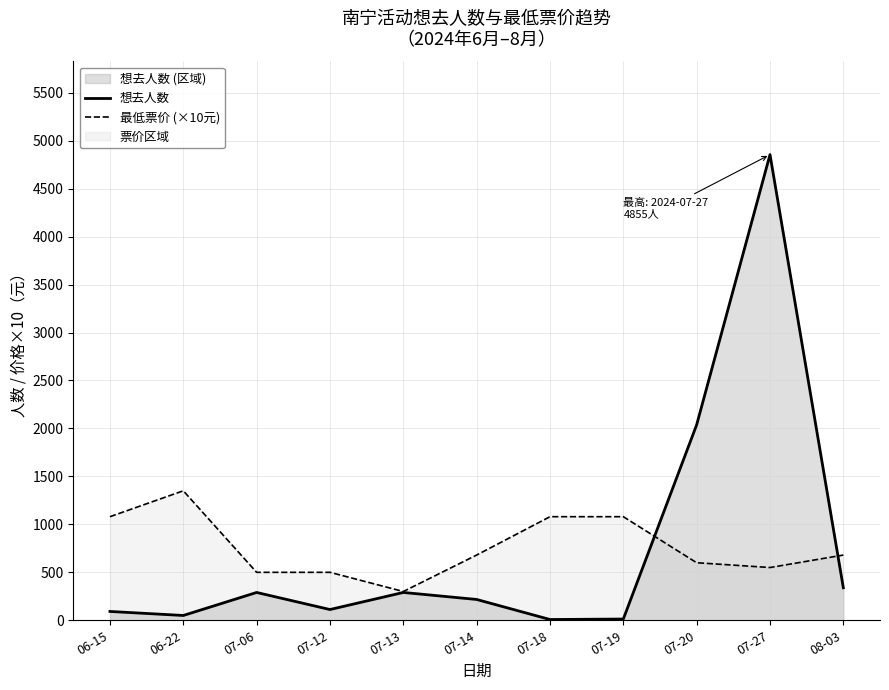

What is the difference between the 想去人数 values at 06-22 and 07-14?

167